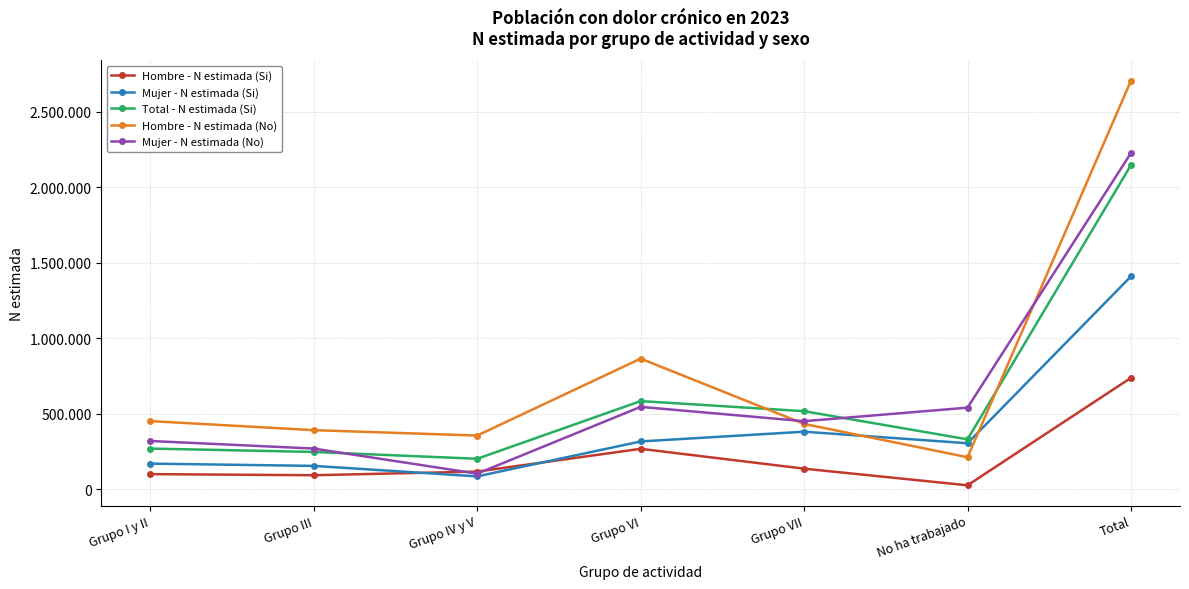

Does the chart have visible grid lines?

Yes